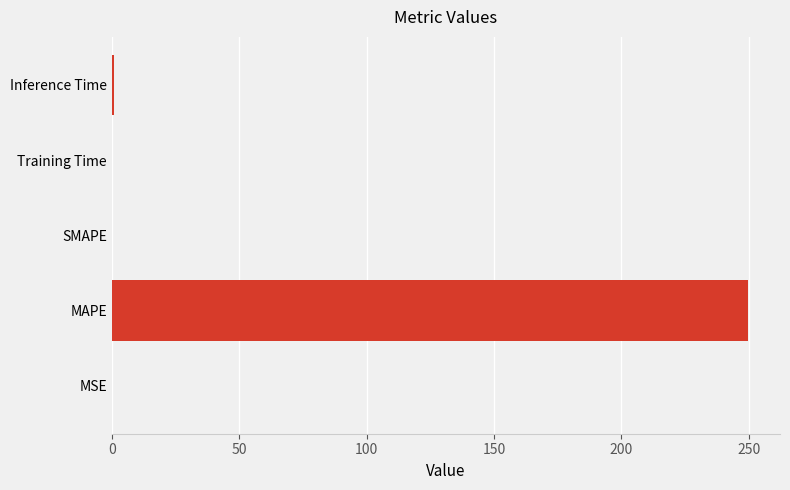

The value at MAPE is 249.8. True or false?

True